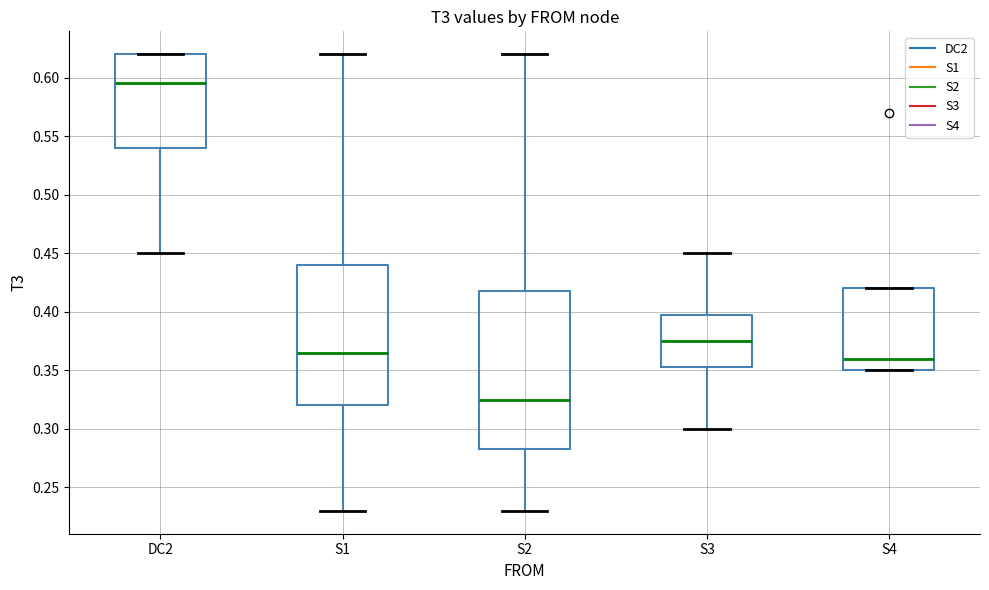

Reading left to right, read every box against the y-axis: the position of its median line, the range the box covers, and the ends of its whiskers. The values are not printed on the chart, so give them approximately, as read against the axis.

DC2: median 0.595, box 0.540 to 0.620, whiskers 0.450 to 0.620
S1: median 0.365, box 0.320 to 0.440, whiskers 0.230 to 0.620
S2: median 0.325, box 0.285 to 0.420, whiskers 0.230 to 0.620
S3: median 0.375, box 0.355 to 0.400, whiskers 0.300 to 0.450
S4: median 0.360, box 0.350 to 0.420, whiskers 0.350 to 0.420